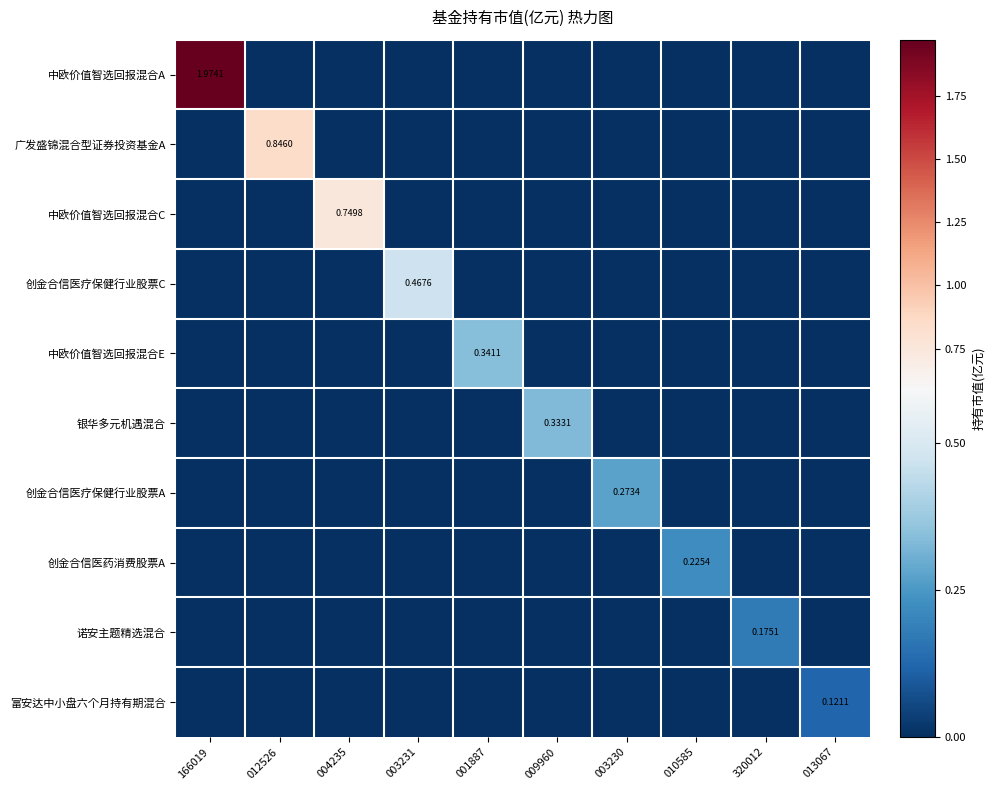

Count the number of categories in the chart.

10